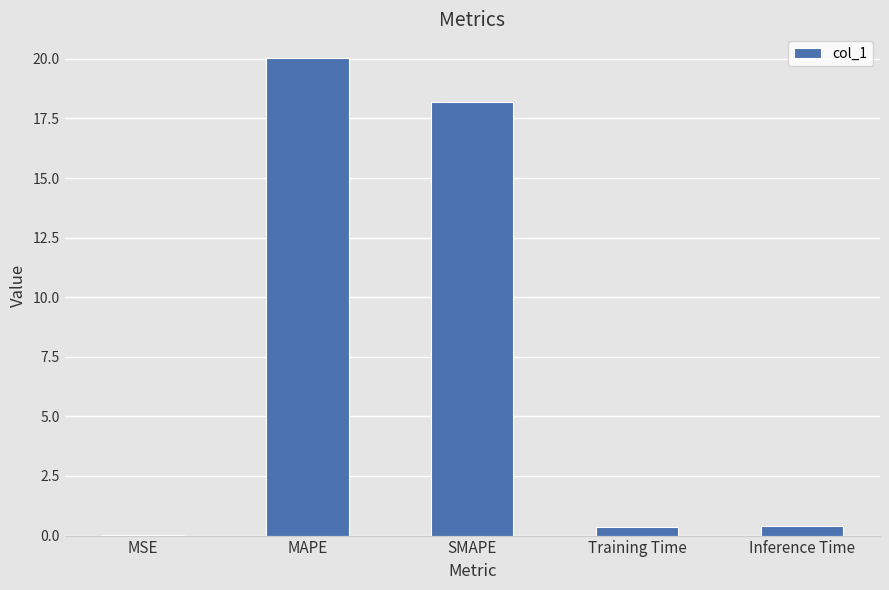

What is the change in value from MAPE to Training Time?

-19.7